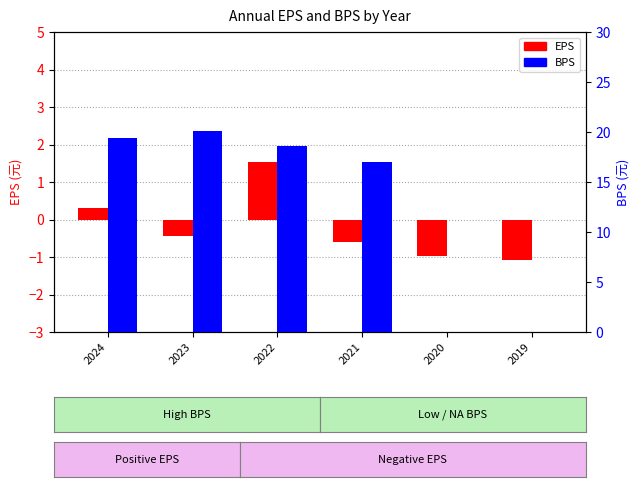

True or false: EPS has a value of 1.5 at 2022.

True